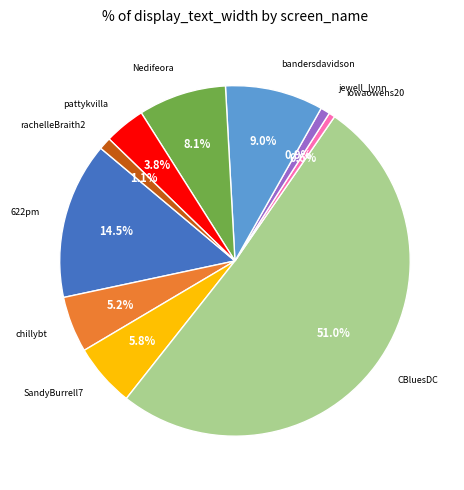

Is there a majority slice in this chart?

Yes